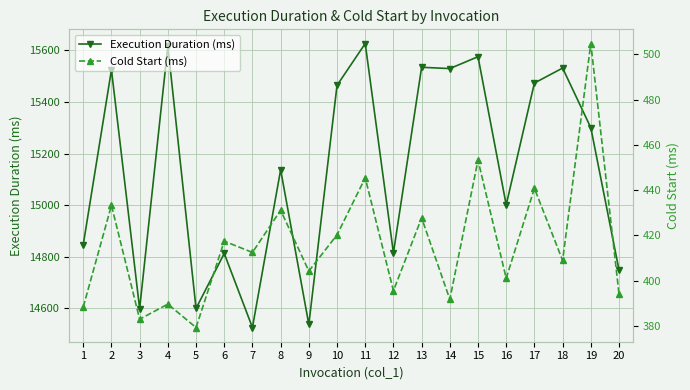

Reading left to right, transcribe all the data shown in this chart.

Execution Duration (ms): 14847.0	15524.0	14599.0	15616.0	14600.0	14813.0	14526.0	15137.0	14538.0	15464.0	15626.0	14815.0	15534.0	15529.0	15575.0	15001.0	15473.0	15531.0	15300.0	14749.0
Cold Start (ms): 388.4	433.3	383.0	389.7	379.4	417.5	412.5	431.1	404.3	420.3	445.4	395.6	427.8	391.8	453.2	401.1	440.8	409.0	504.7	394.2